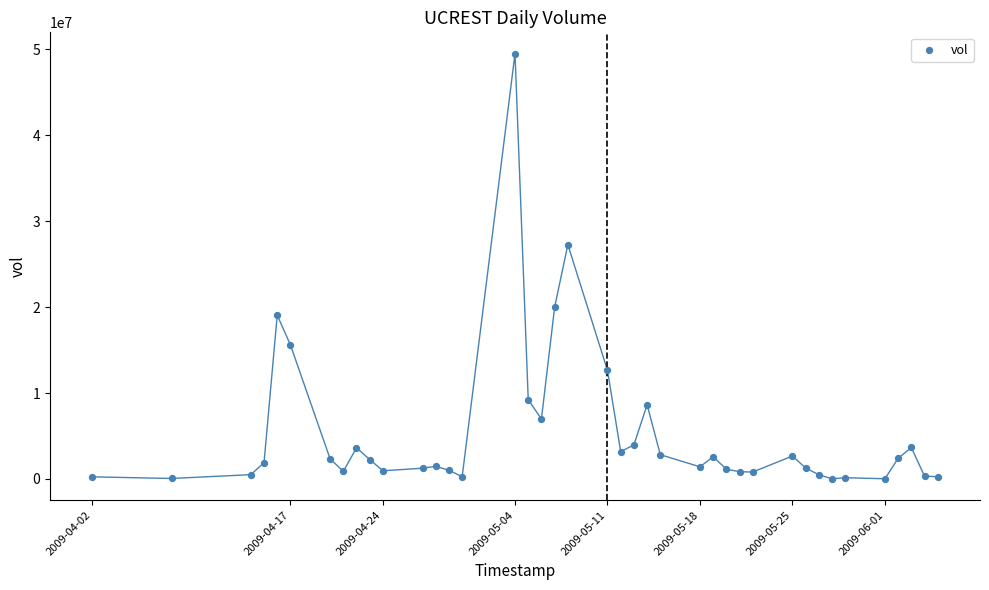

What Y value in the scatter plot is closest to 24762000?

27266100